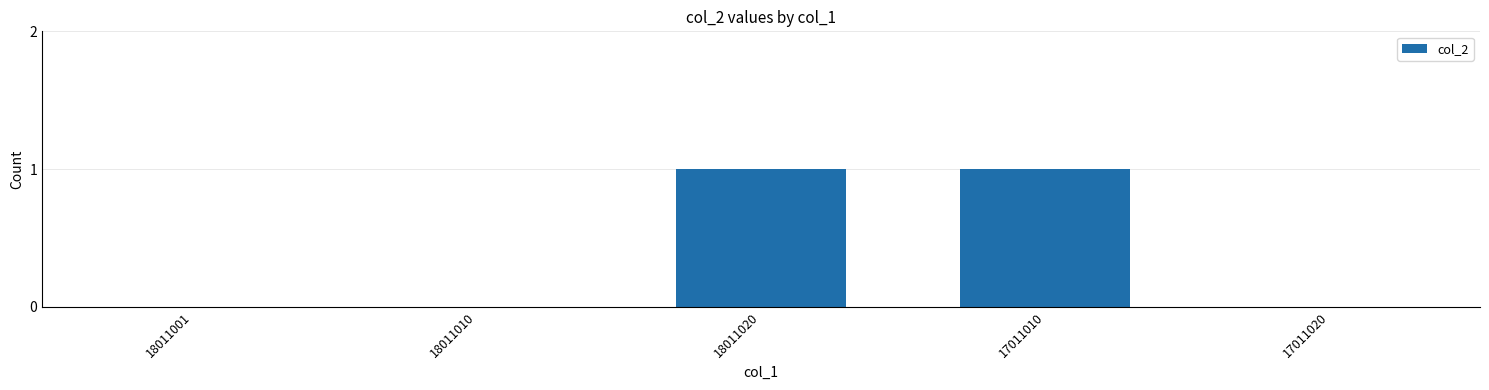

How many distinct data groups are displayed?

1